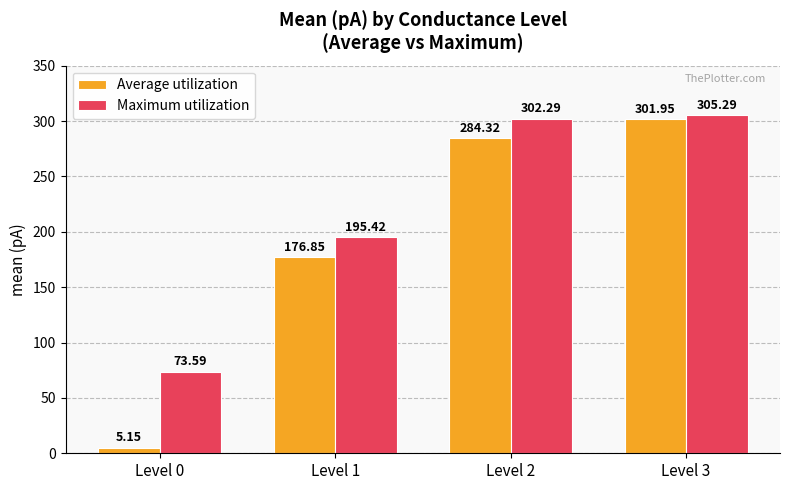

At which label does Maximum utilization reach its peak?

Level 3